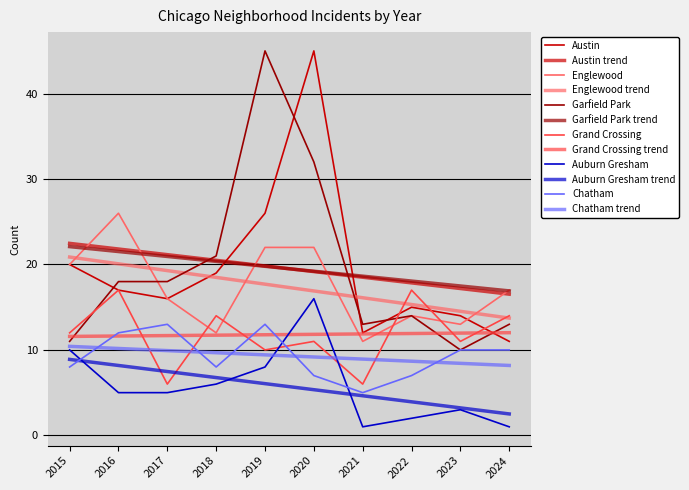

What is the maximum value shown in the chart?

45